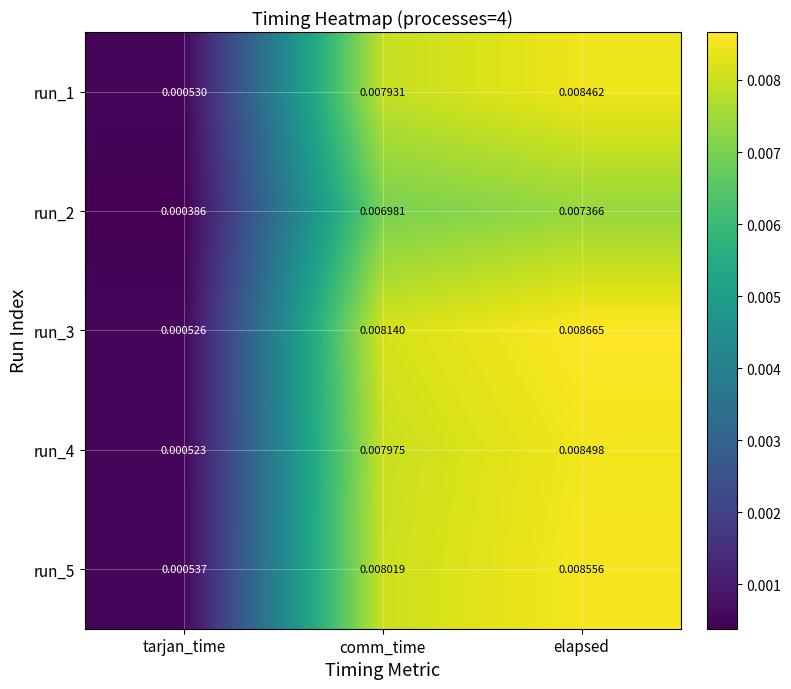

Rank the categories by run_1 value from highest to lowest.

elapsed, comm_time, tarjan_time